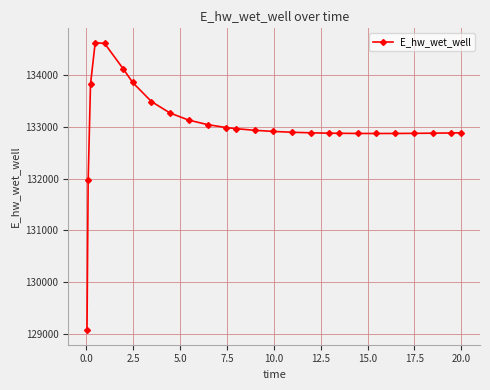

What is the smallest value displayed?

129070.3